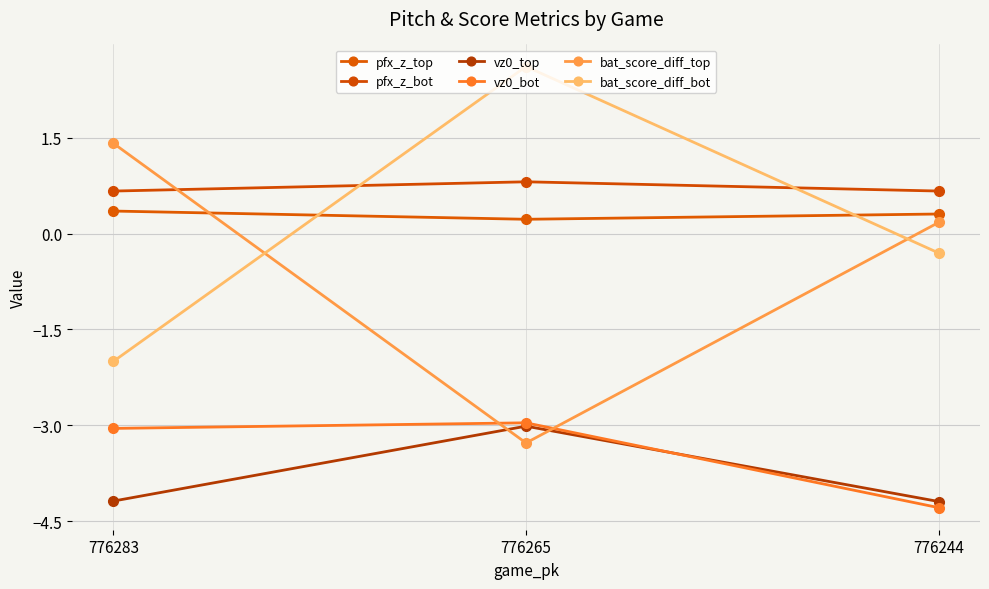

Which label corresponds to the smallest value in the chart?

776244